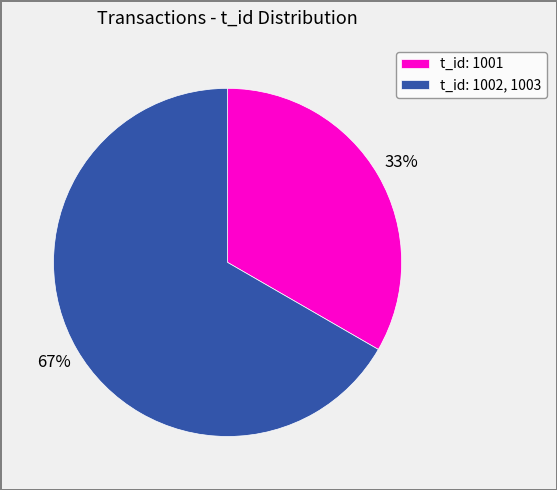

Does t_id: 1002, 1003 represent more than half of the total?

Yes